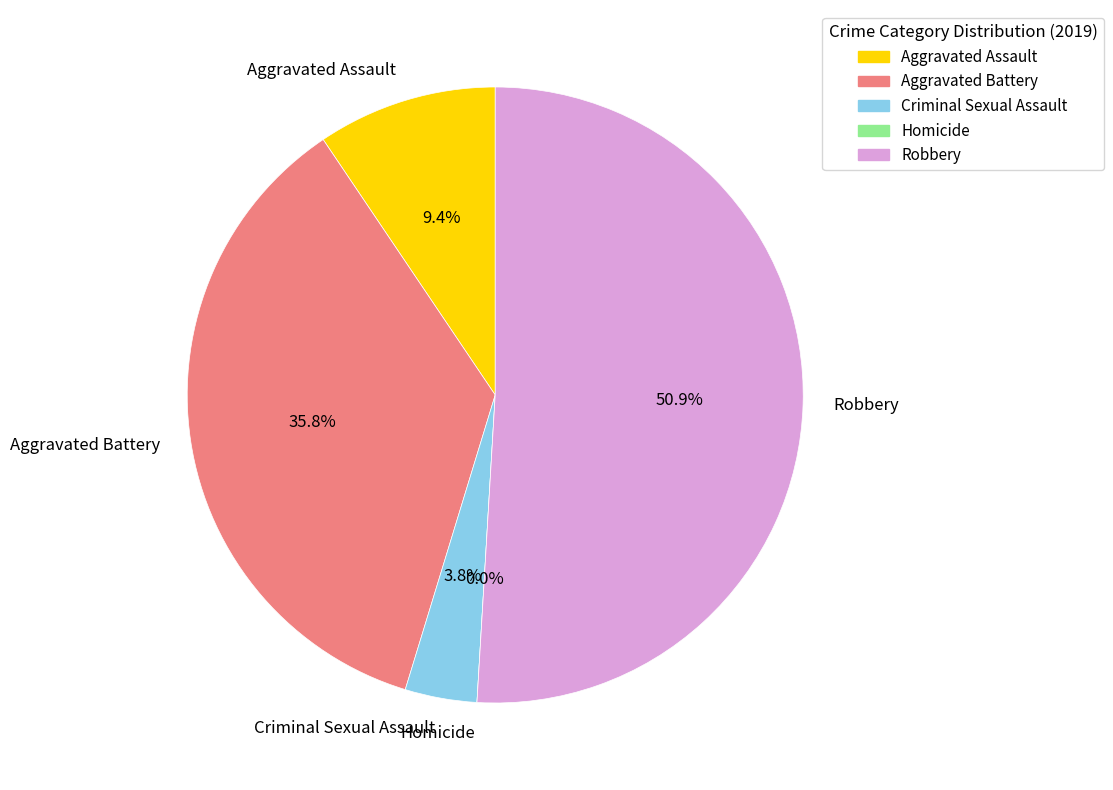

To the nearest percent, what is the combined percentage of Aggravated Assault and Robbery?

60%